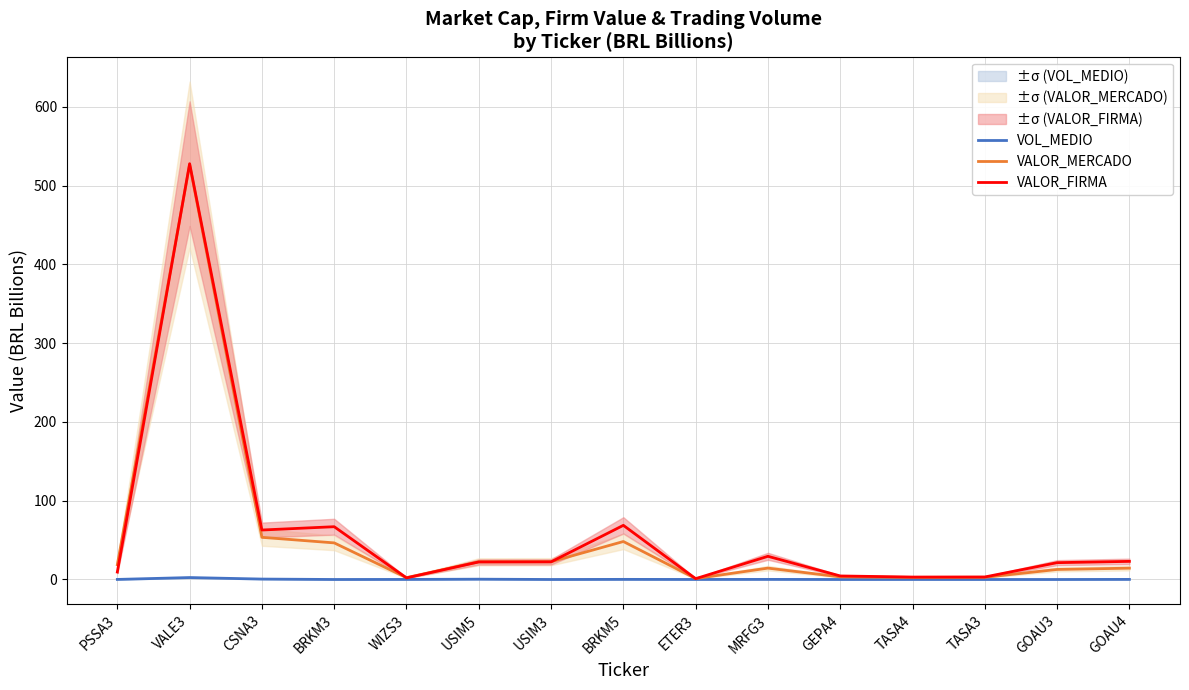

What is the label of the 2nd point from the right?

GOAU3